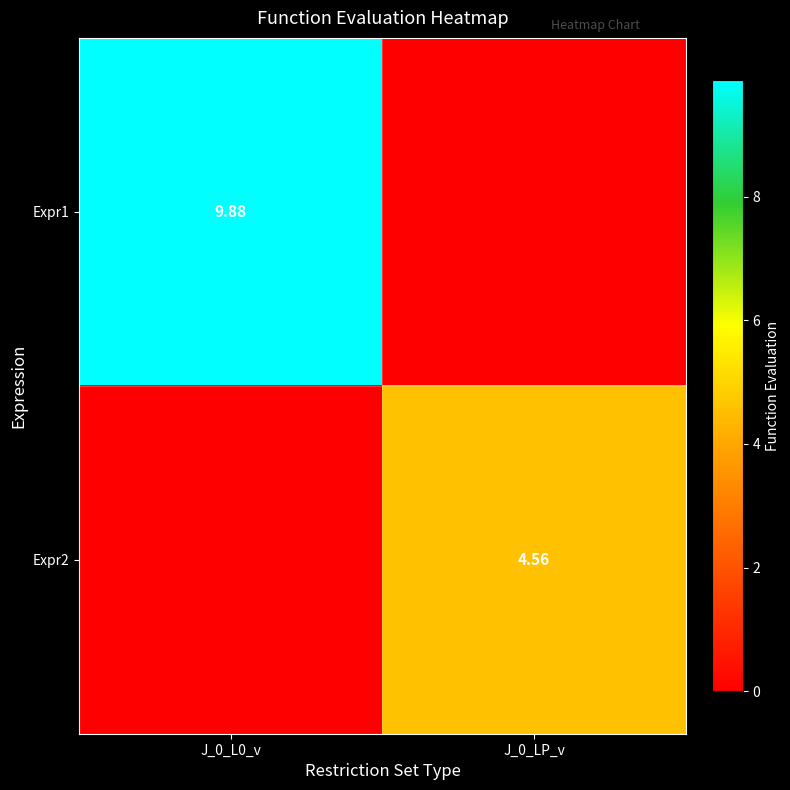

Is the value of Expr1 at J_0_L0_v greater than the value of Expr2 at J_0_LP_v?

Yes